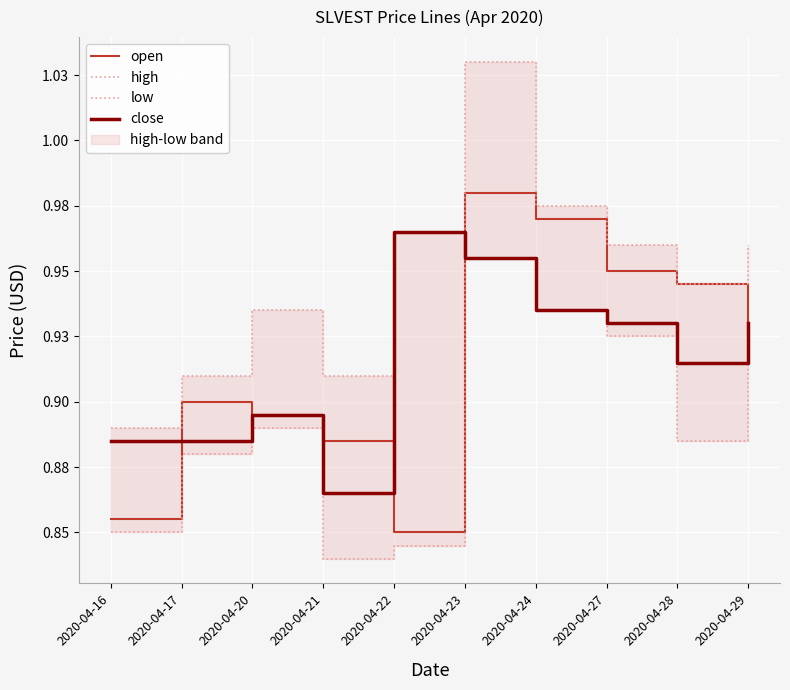

True or false: low has more than 2 interior local peaks.

False